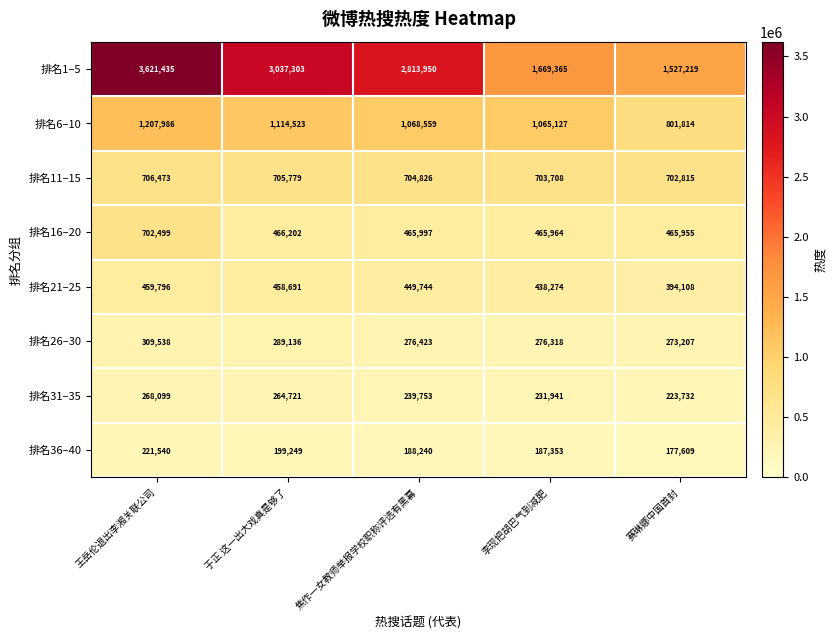

What is the spread (max minus min) of values at 赛琳娜中国首封?

1349610